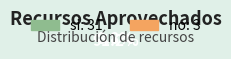

True or false: no accounts for 9% of the total.

True